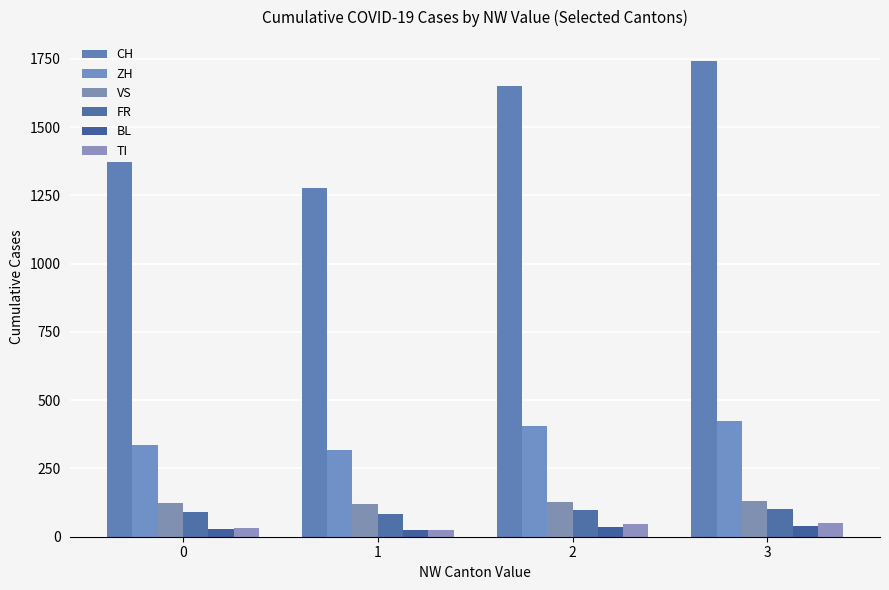

Is the value of ZH at 3 greater than the value of VS at 3?

Yes